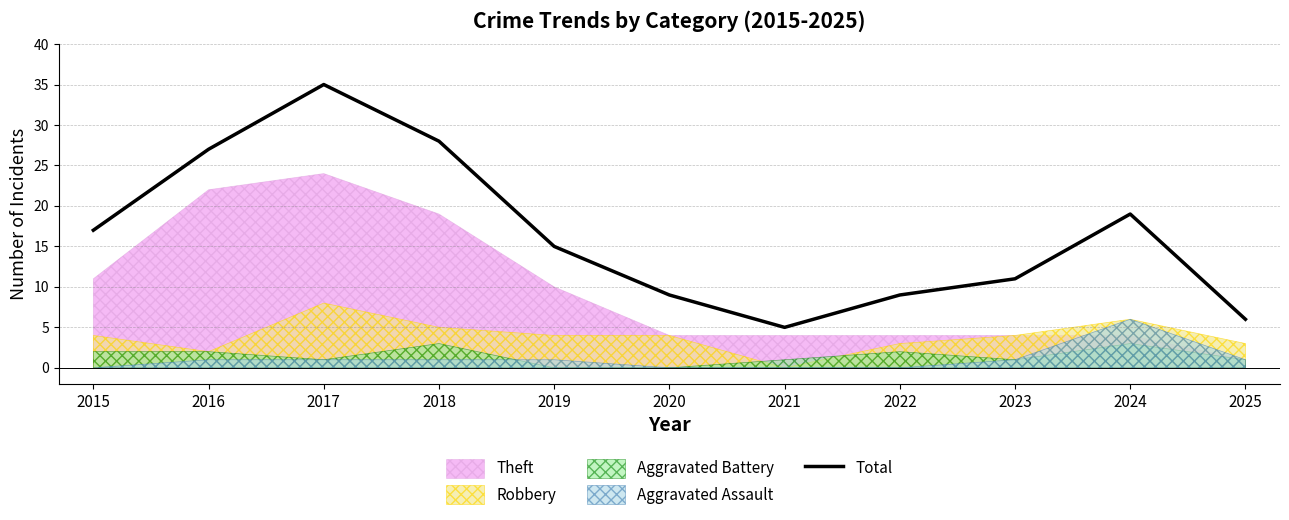

What is the value of the 10th point from the left?

19